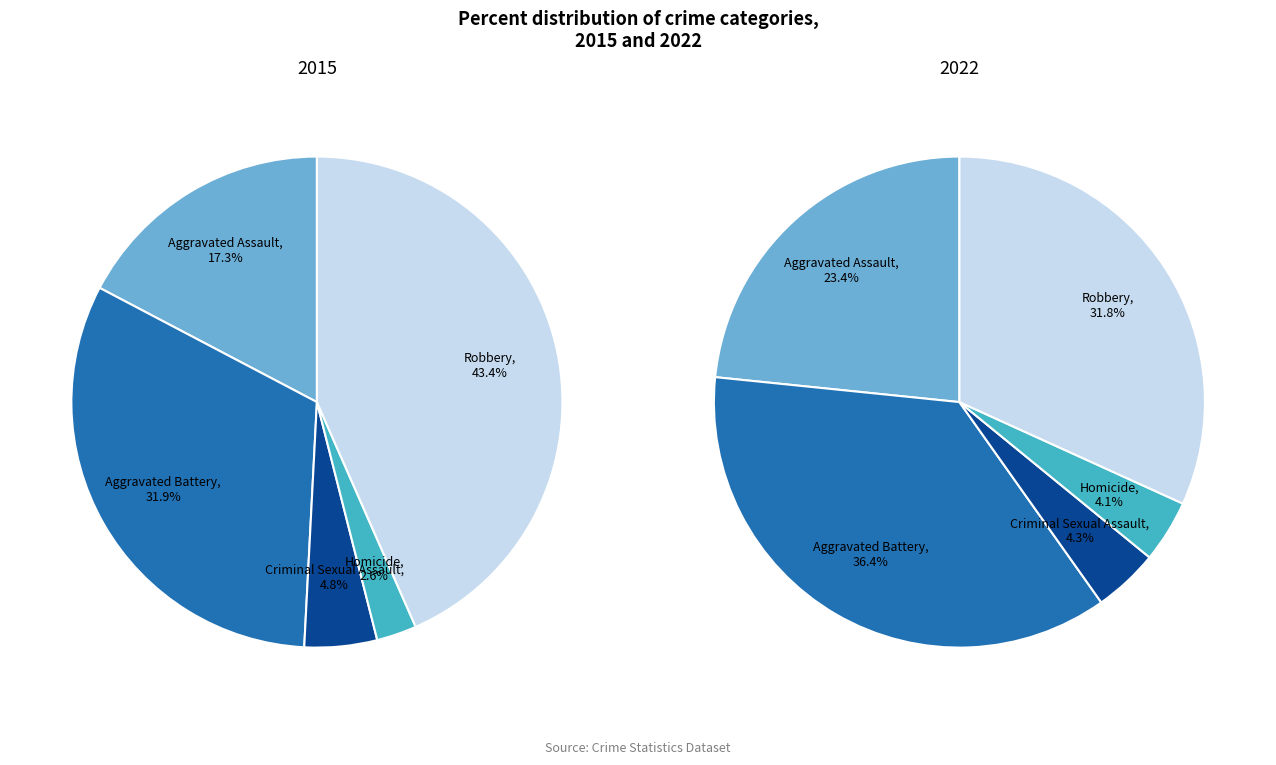

Is Homicide the majority of the pie?

No